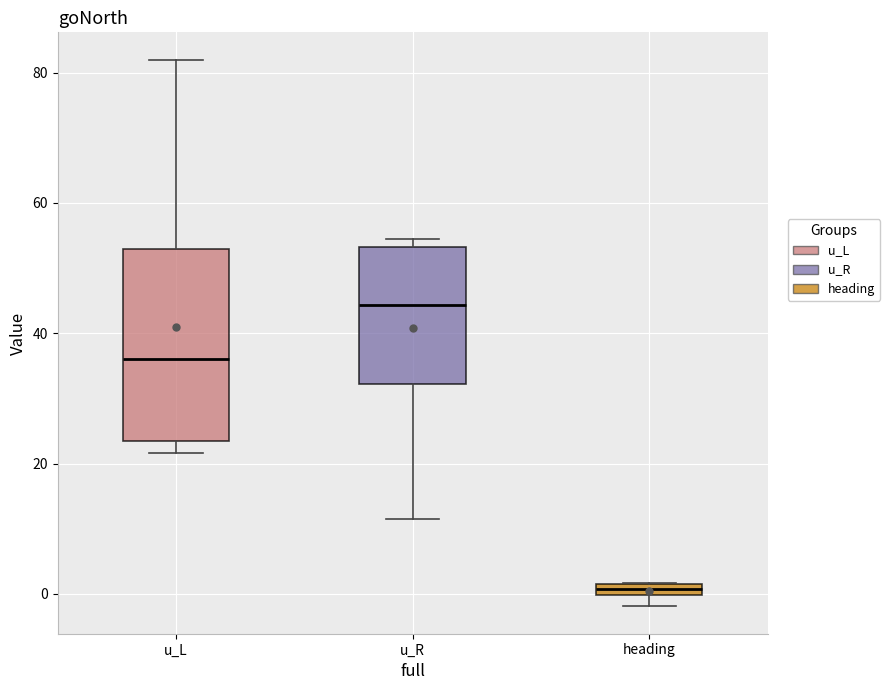

Which box has the lowest median line?

heading